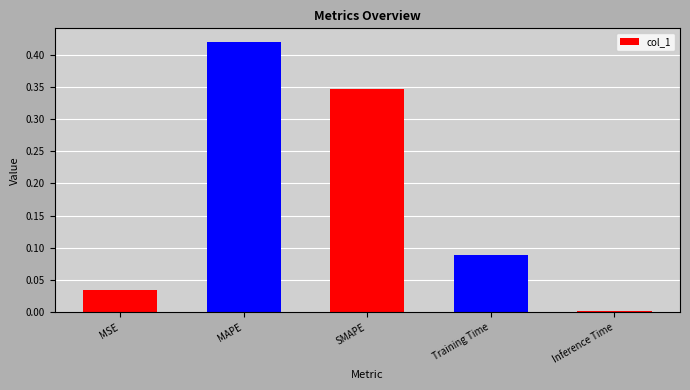

The chart shows a value of 0.0 at Inference Time. True or false?

True